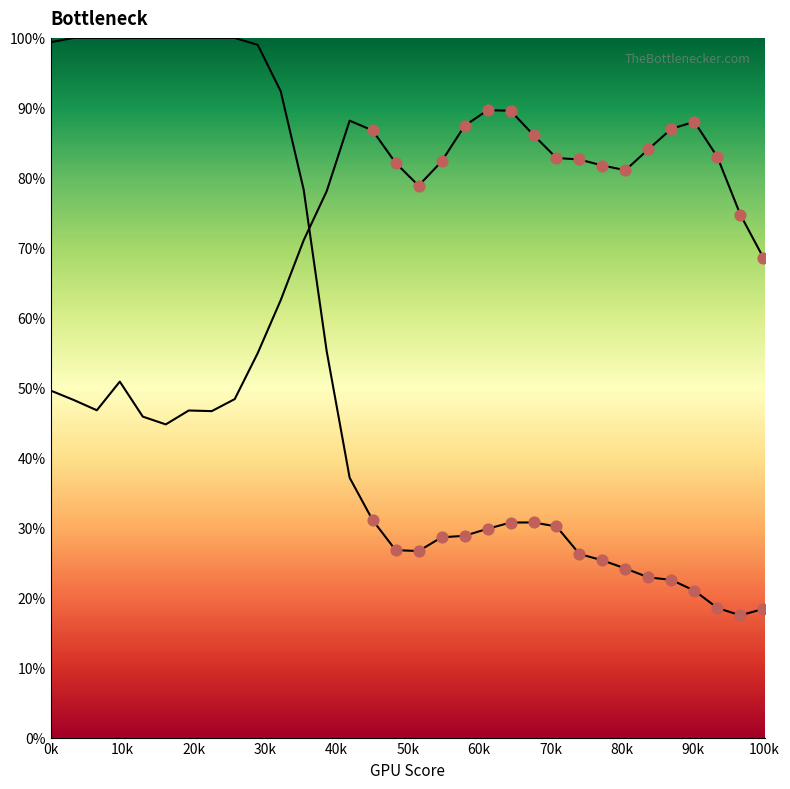

What is the total value across all series at 50k?

1.2